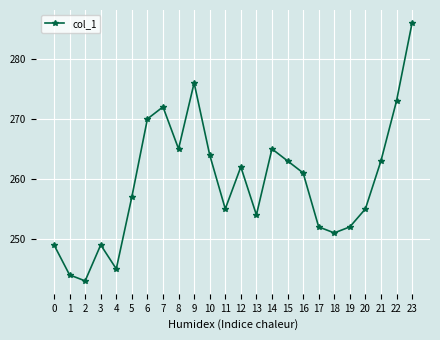

What is the value of the 11th point from the left?

264